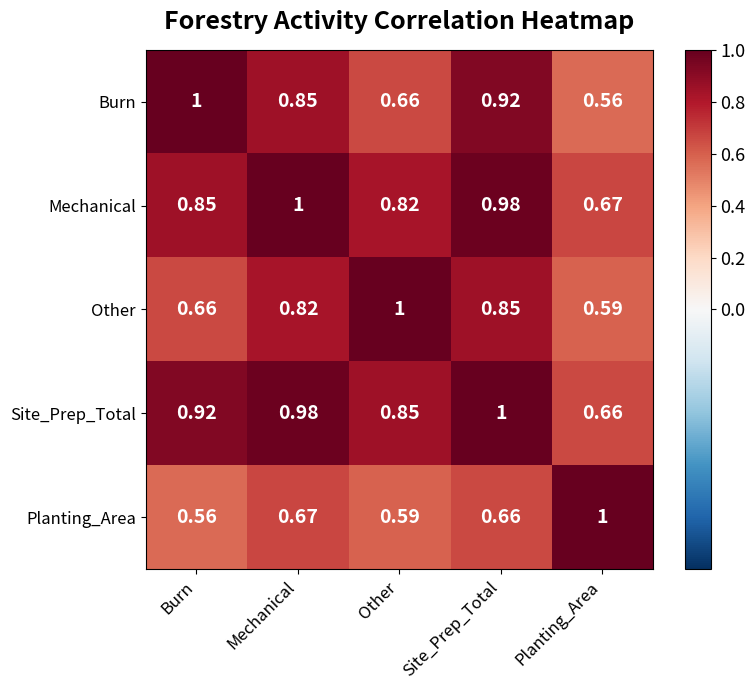

Rank the categories by Other value from highest to lowest.

Other, Site_Prep_Total, Mechanical, Burn, Planting_Area